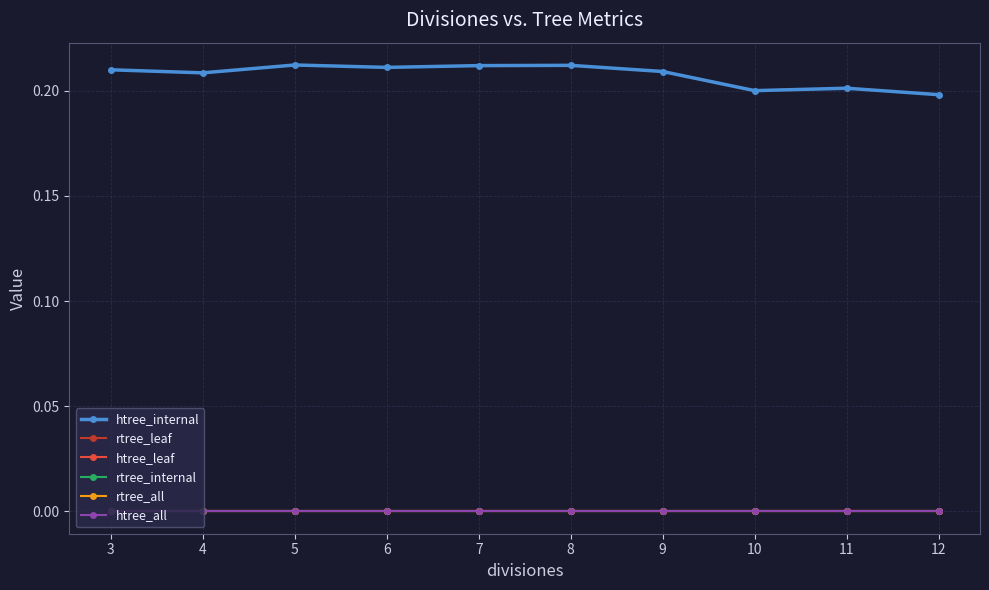

What is the spread (max minus min) of values at 6?

0.2